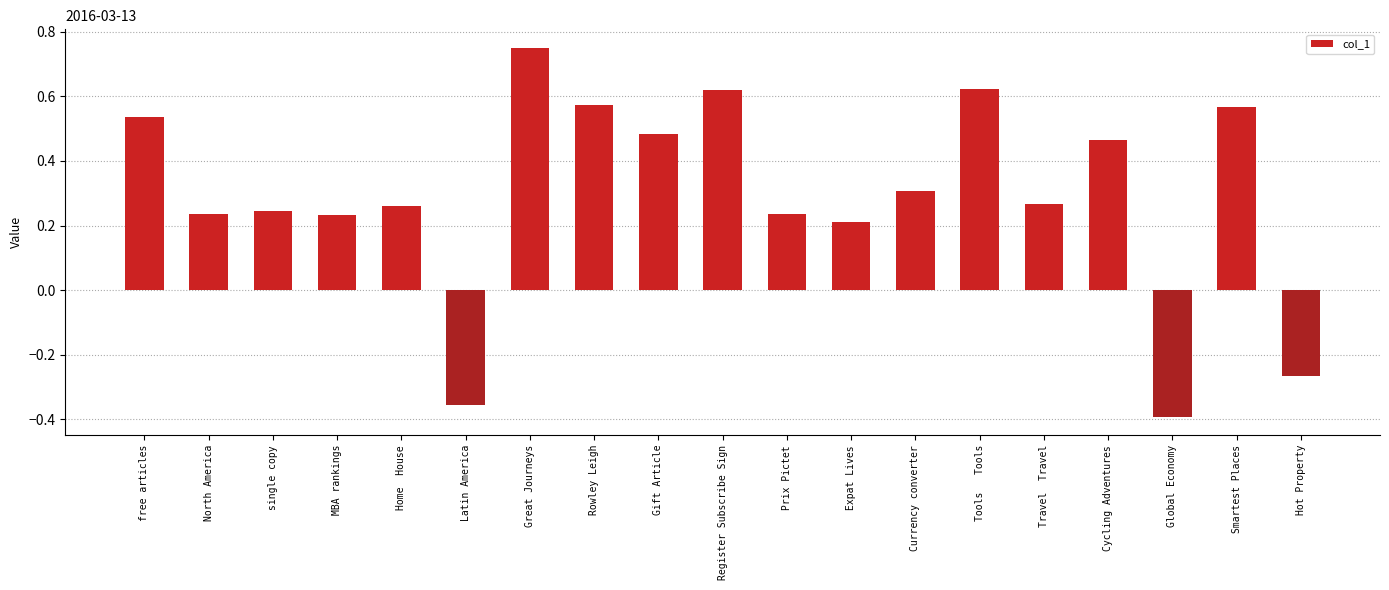

Which category has the lowest value across all series?

Global Economy